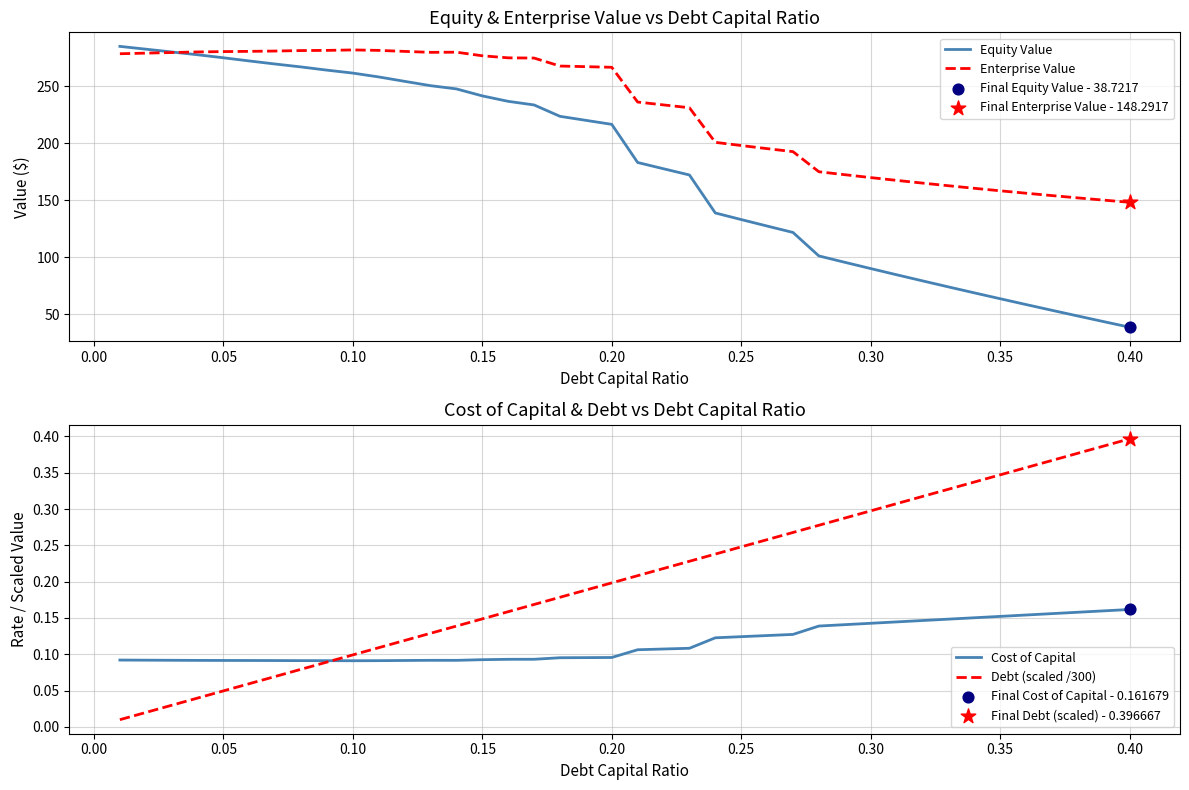

What is the highest value of the Enterprise Value series?

282.0